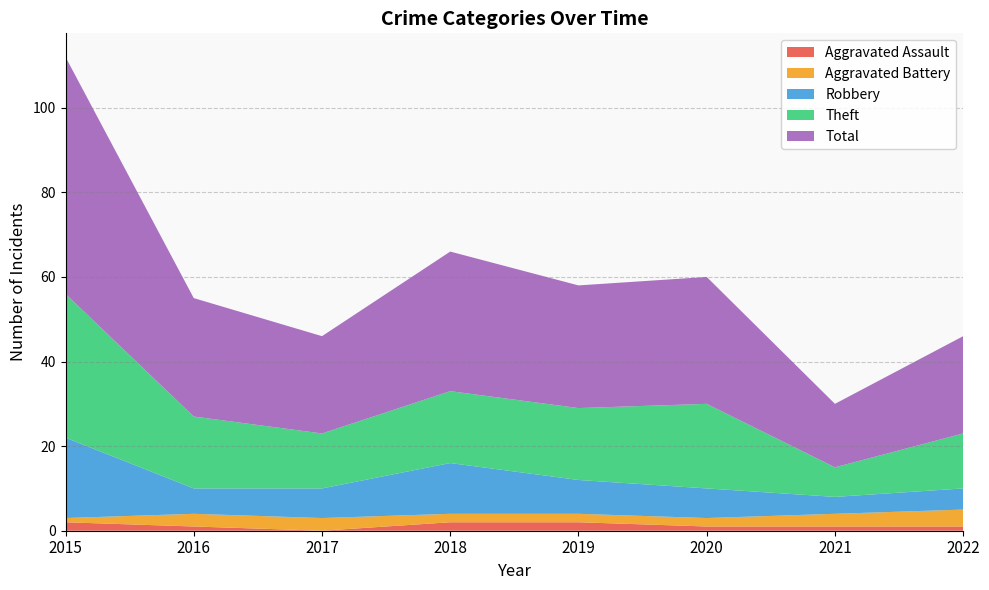

Reading left to right, extract all data points from this chart.

Aggravated Assault: 2015=2	2016=1	2017=0	2018=2	2019=2	2020=1	2021=1	2022=1
Aggravated Battery: 2015=1	2016=3	2017=3	2018=2	2019=2	2020=2	2021=3	2022=4
Robbery: 2015=19	2016=6	2017=7	2018=12	2019=8	2020=7	2021=4	2022=5
Theft: 2015=34	2016=17	2017=13	2018=17	2019=17	2020=20	2021=7	2022=13
Total: 2015=56	2016=28	2017=23	2018=33	2019=29	2020=30	2021=15	2022=23